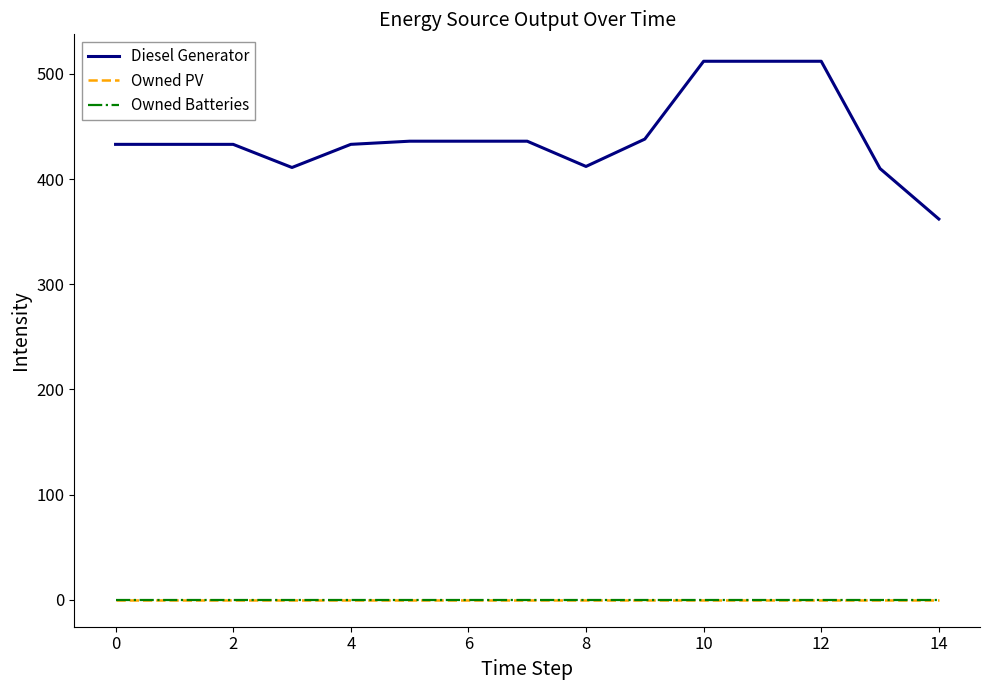

Does the chart display data point markers on the line(s)?

No